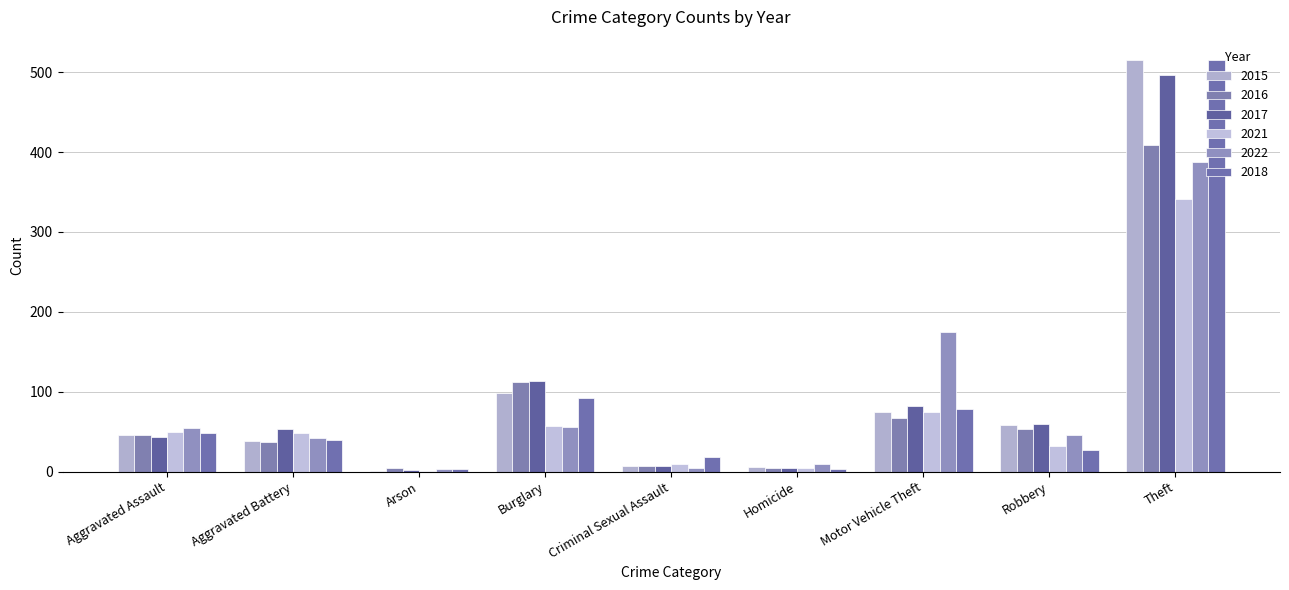

How many data points does each series have?

9